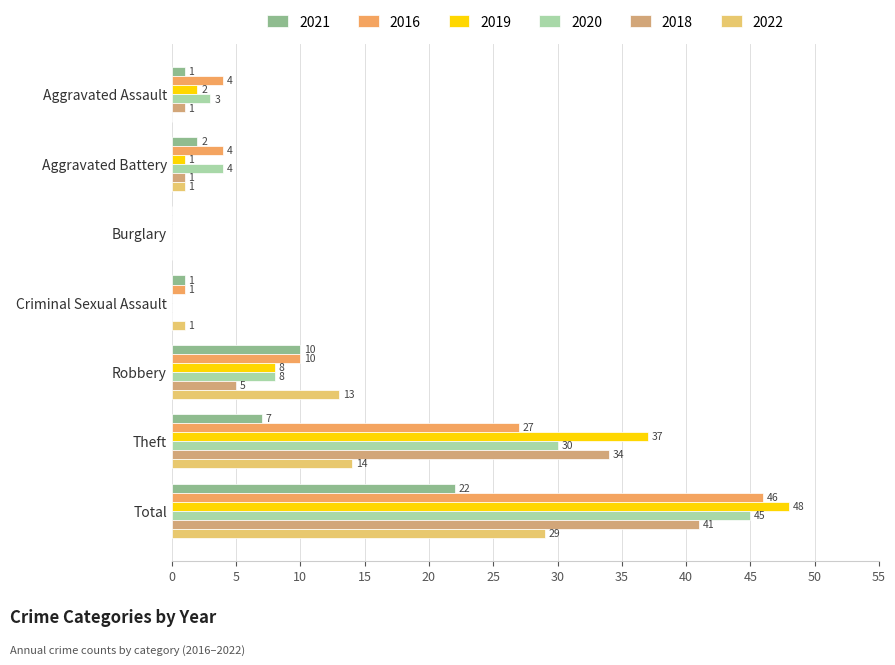

Which series has the largest total across all categories?

2019